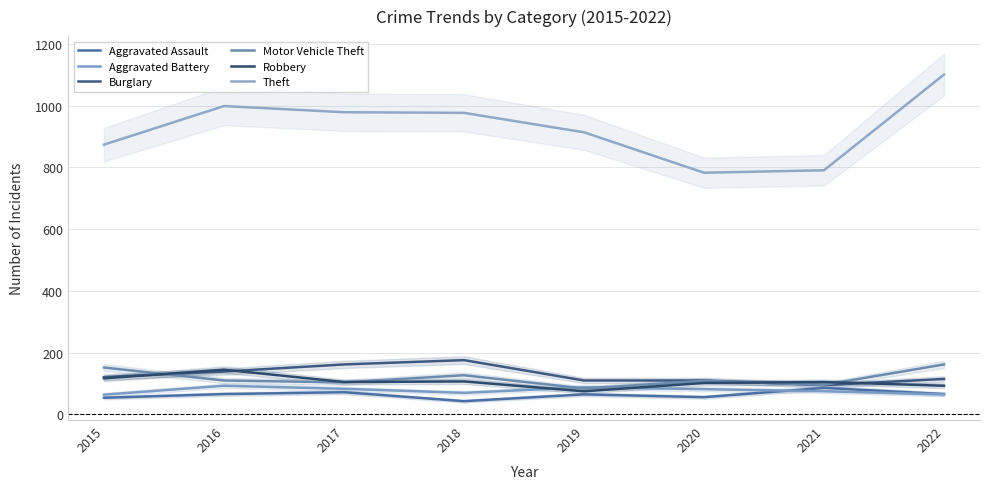

At which category is the sum across all series the highest?

2022